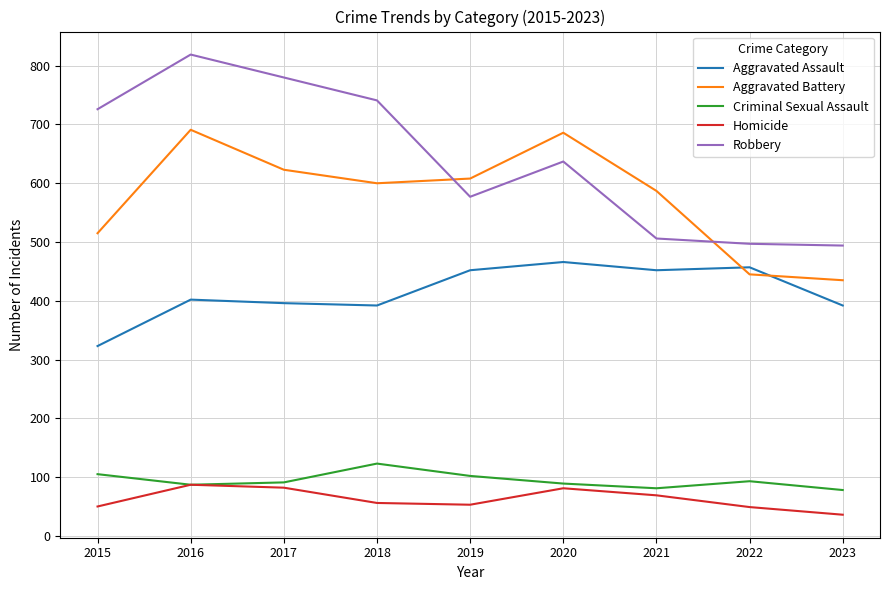

What is the total value across all series at 2015?

1719